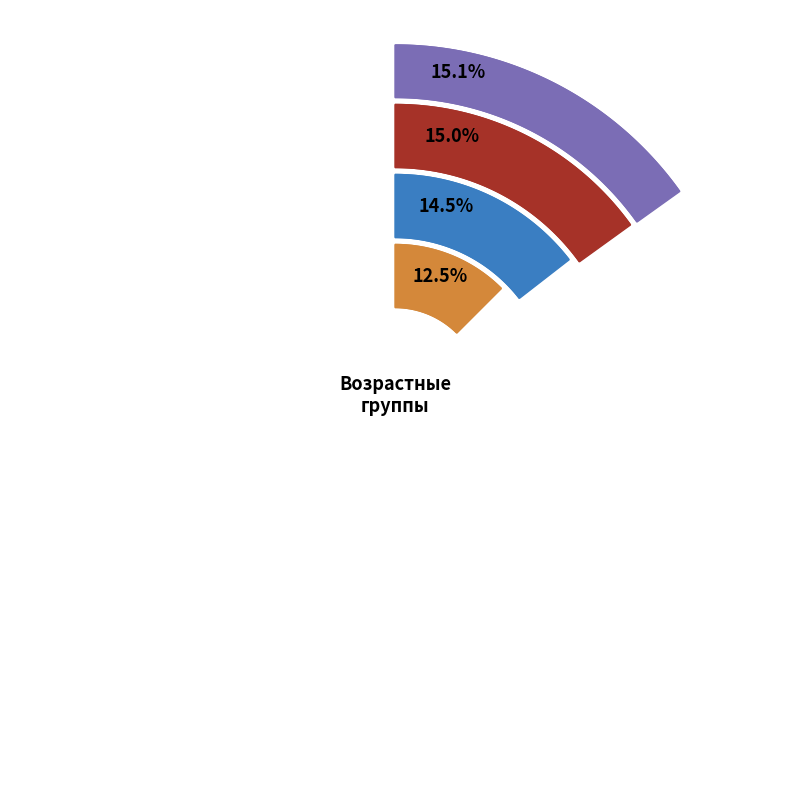

To the nearest percent, what is the difference between the 35-39 and 40-44 slice percentages?

1%